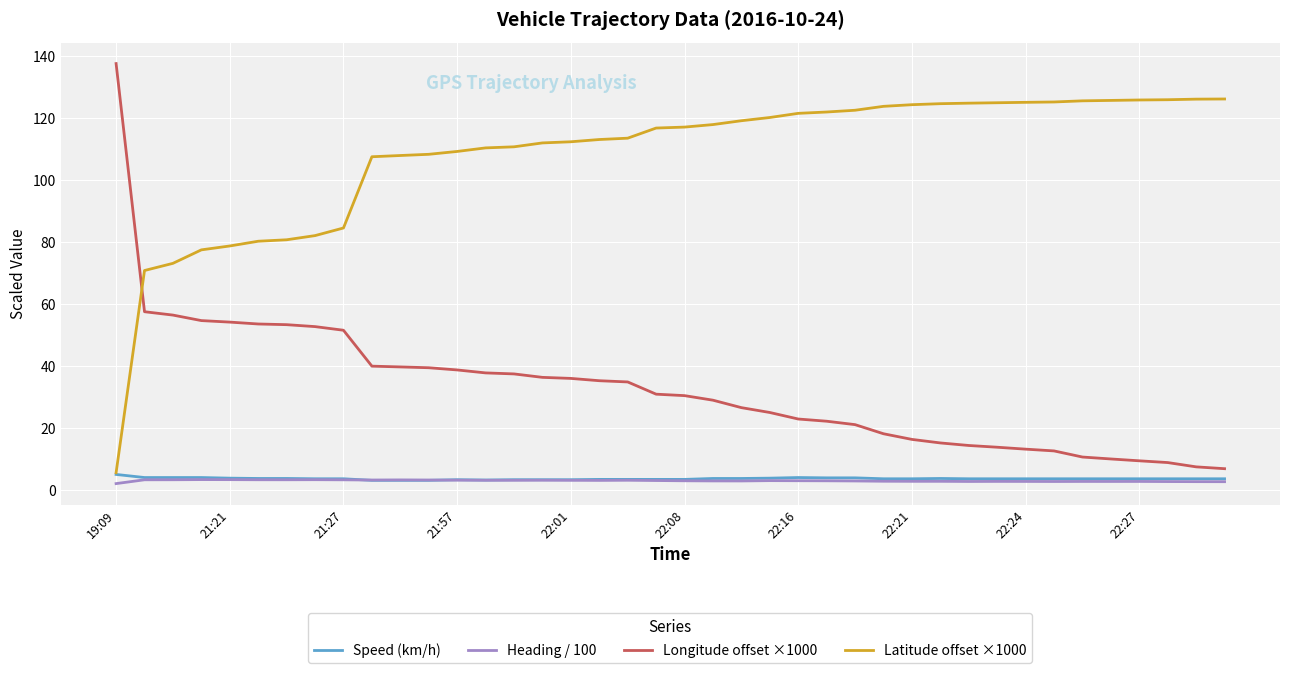

What is the minimum value shown in the chart?

2.1